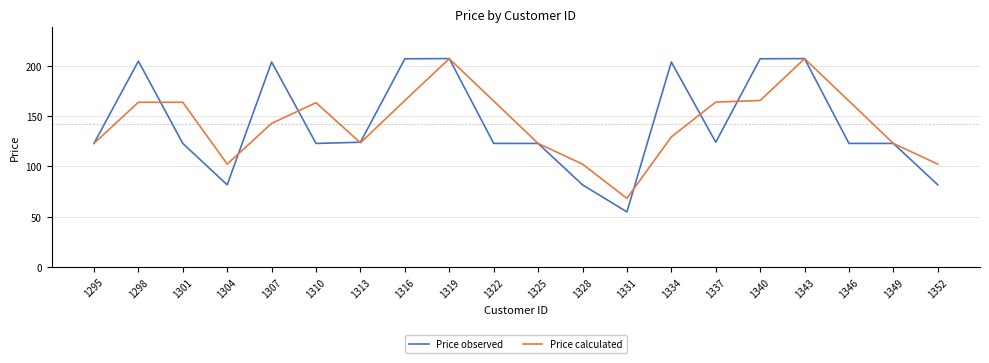

What is the spread (max minus min) of values at 1304?

20.6